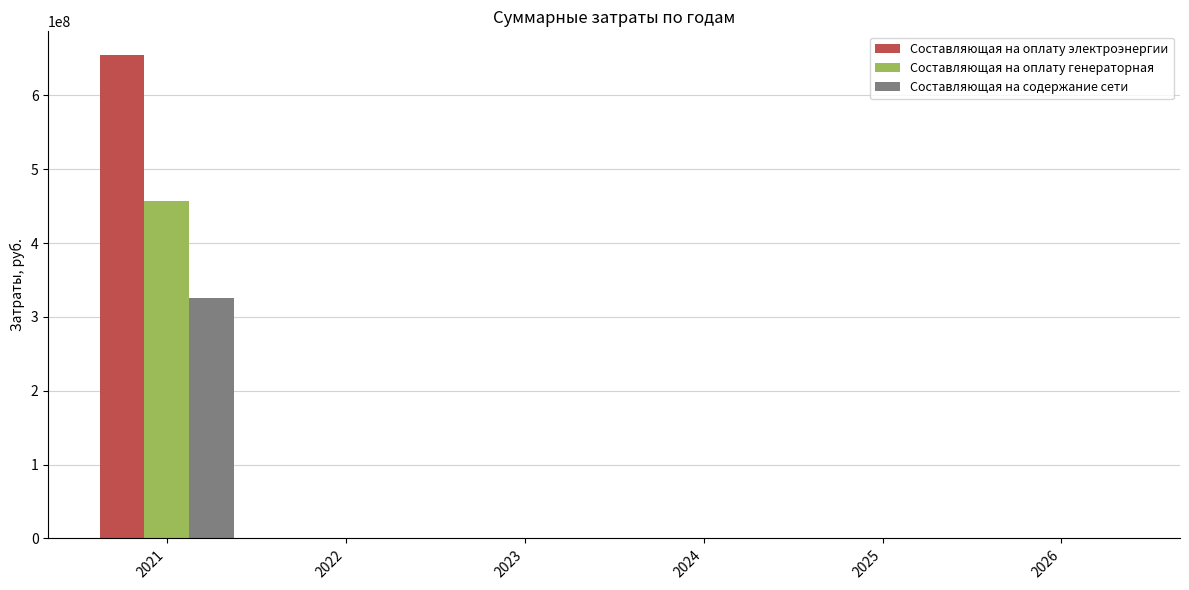

At which category is the sum across all series the highest?

2021